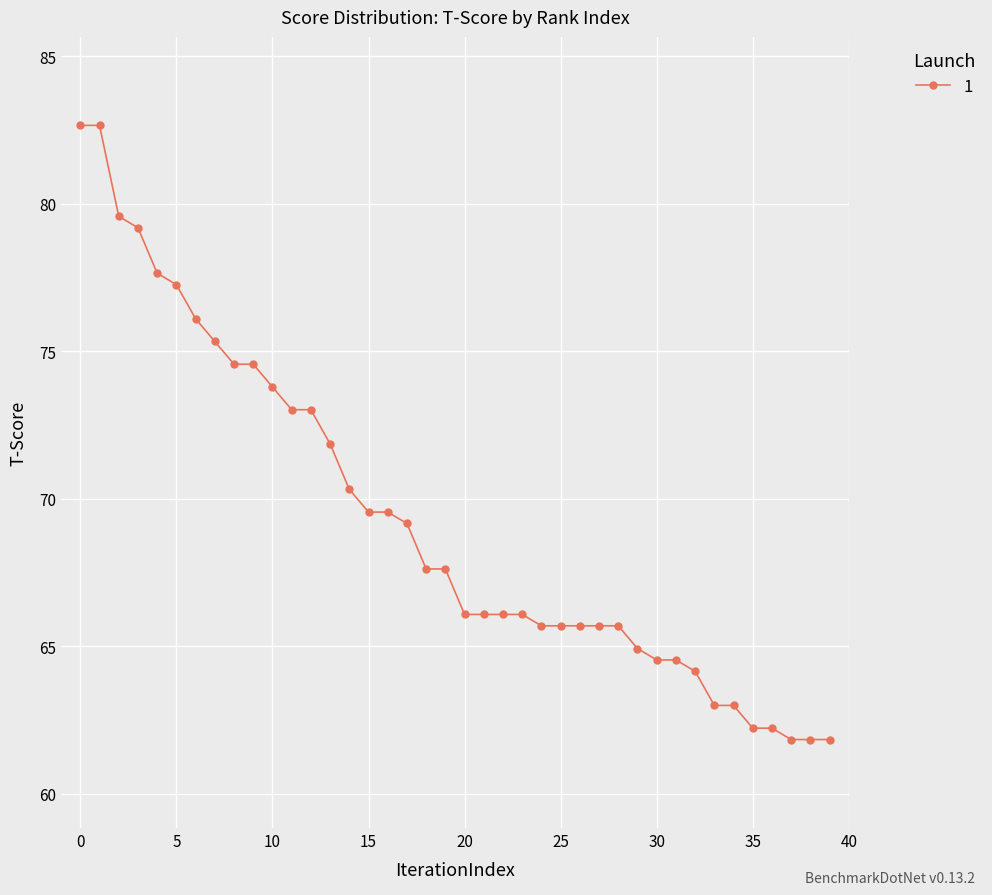

What is the value of the 29th point from the left?

65.7